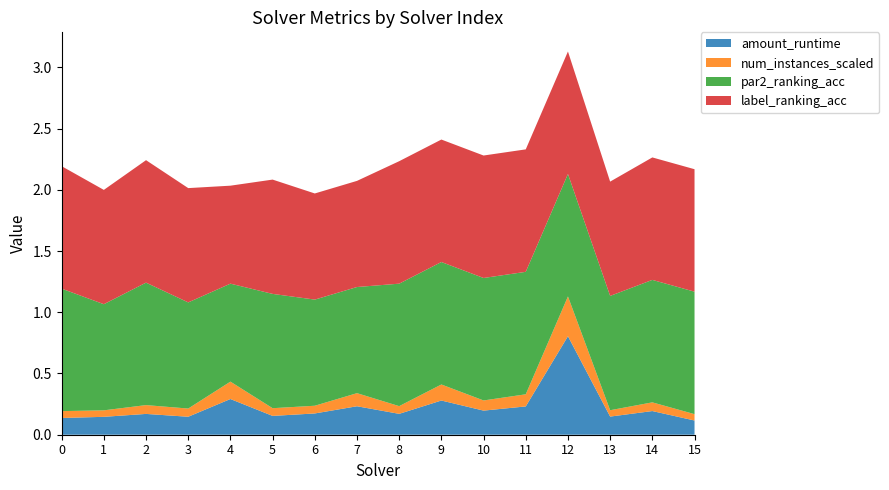

Reading right to left, transcribe all the data shown in this chart.

amount_runtime: 0.1	0.2	0.1	0.8	0.2	0.2	0.3	0.2	0.2	0.2	0.2	0.3	0.1	0.2	0.1	0.1
num_instances_scaled: 0.1	0.1	0.1	0.3	0.1	0.1	0.1	0.1	0.1	0.1	0.1	0.1	0.1	0.1	0.1	0.1
par2_ranking_acc: 1.0	1.0	0.9	1.0	1.0	1.0	1.0	1.0	0.9	0.9	0.9	0.8	0.9	1.0	0.9	1.0
label_ranking_acc: 1.0	1.0	0.9	1.0	1.0	1.0	1.0	1.0	0.9	0.9	0.9	0.8	0.9	1.0	0.9	1.0